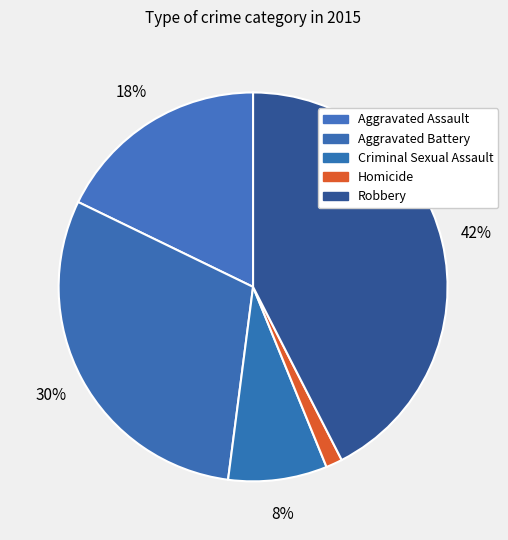

Rank the categories by value from lowest to highest.

Homicide, Criminal Sexual Assault, Aggravated Assault, Aggravated Battery, Robbery